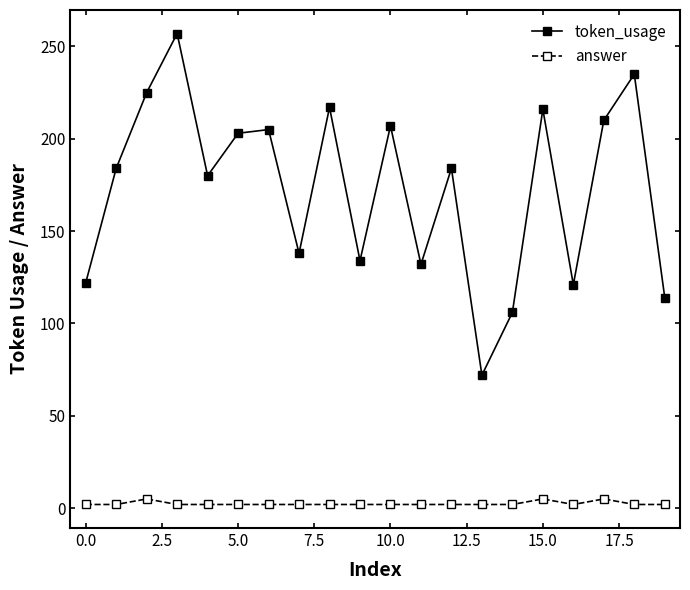

Count the number of data series in this chart.

2